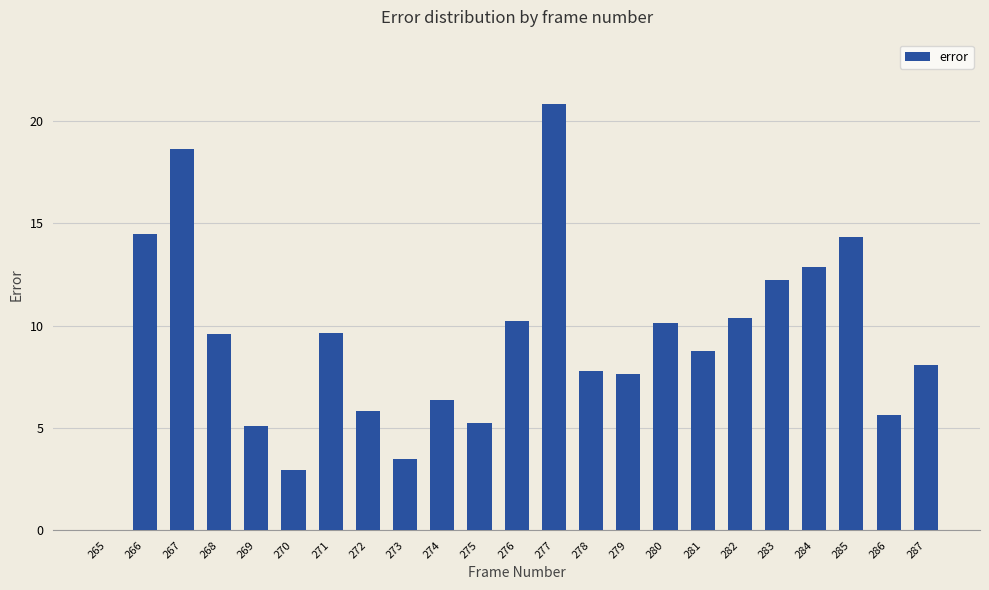

What is the average value?

9.1